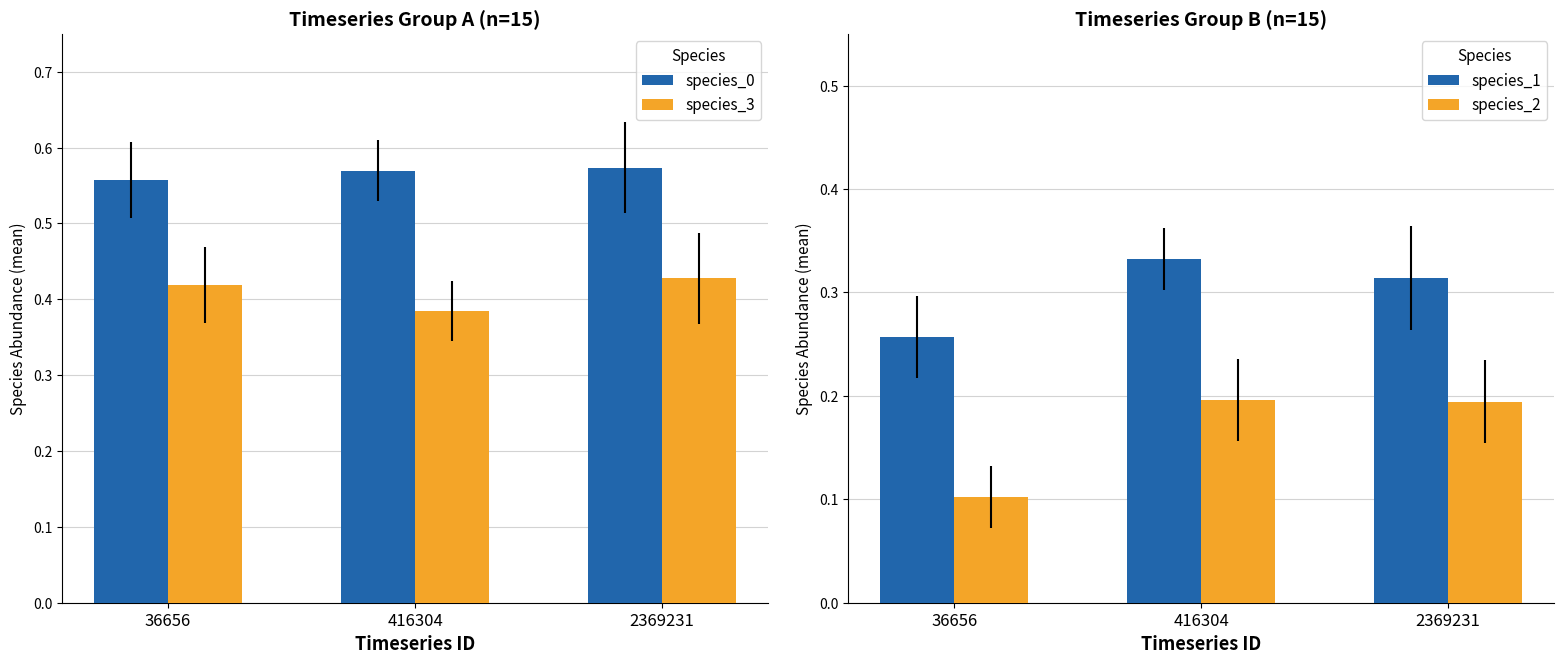

What is the total value across all series at 2369231?

1.5